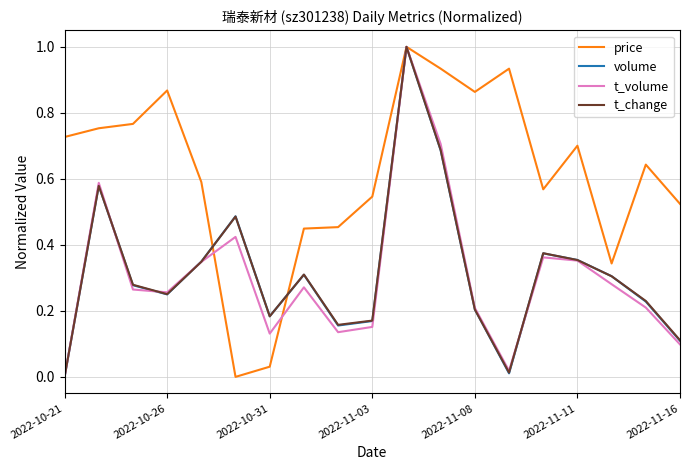

Which series has the largest total across all categories?

price